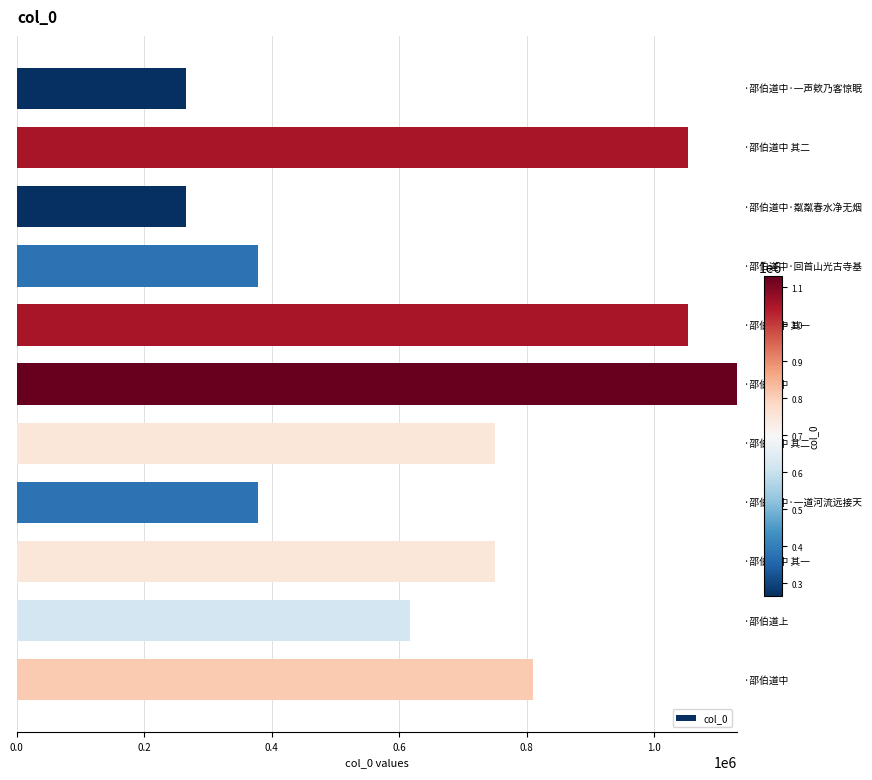

Count the number of categories in the chart.

11